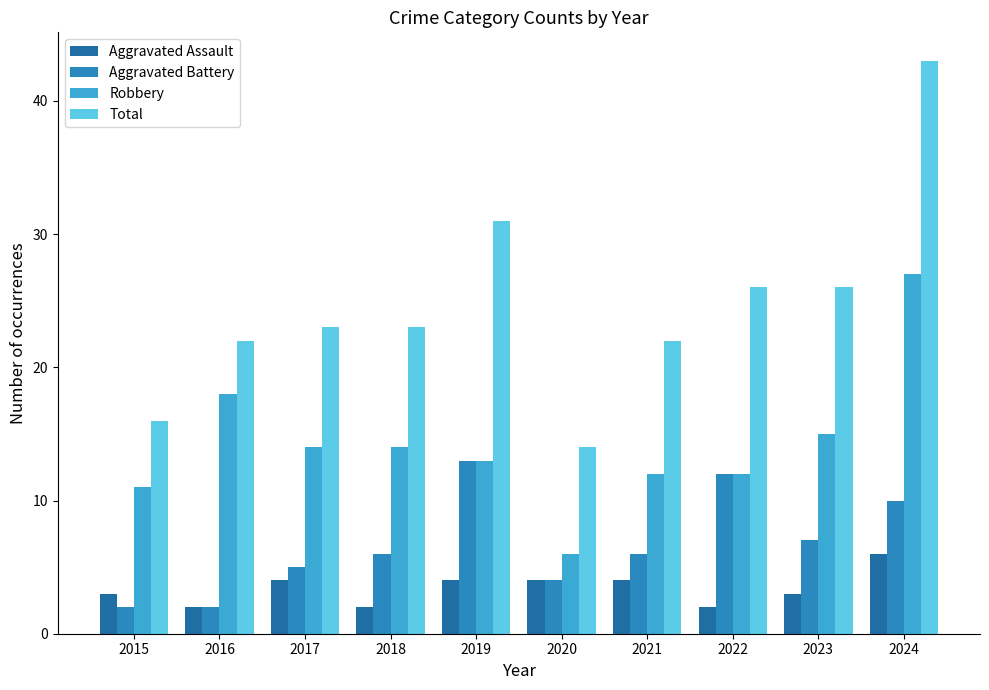

How many bars are there in total?

40